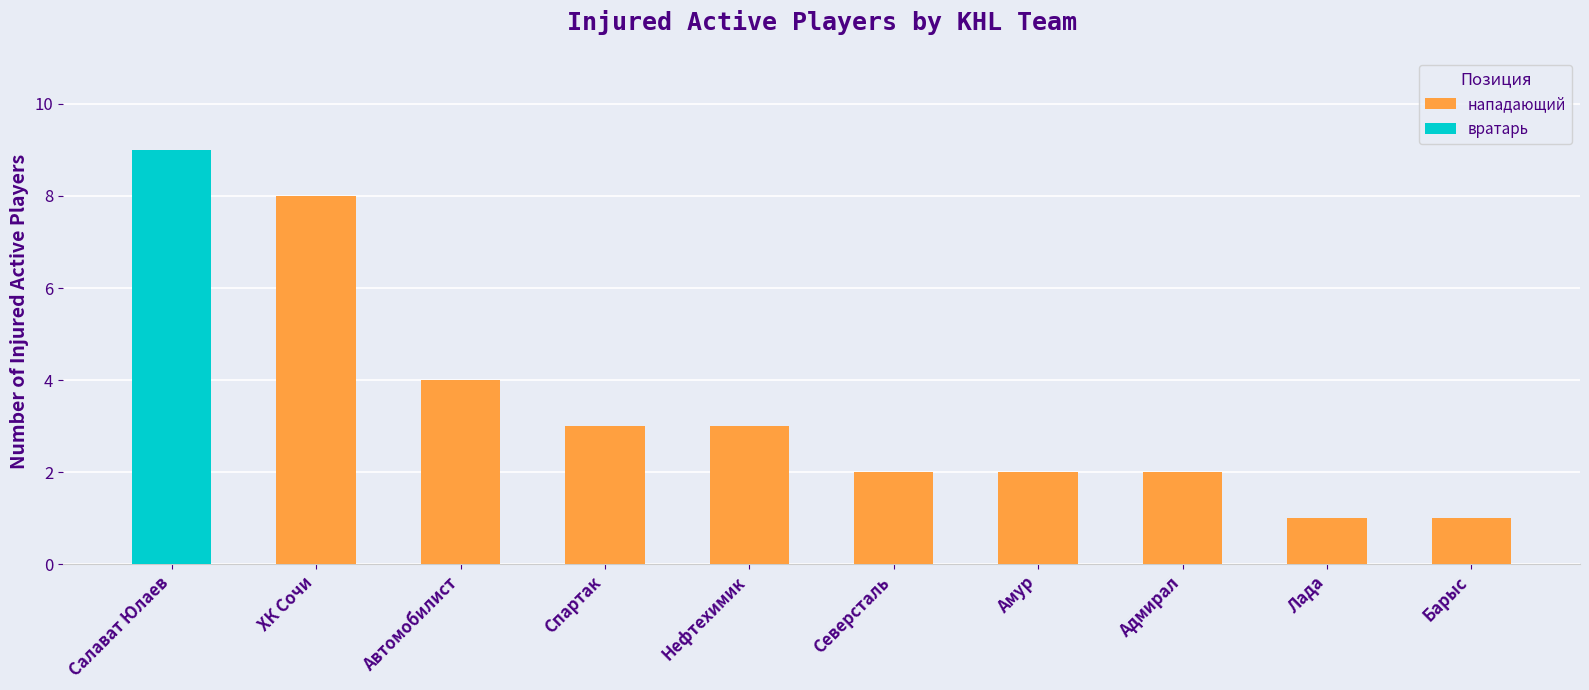

At which category does the chart reach its peak across all series?

ХК Сочи